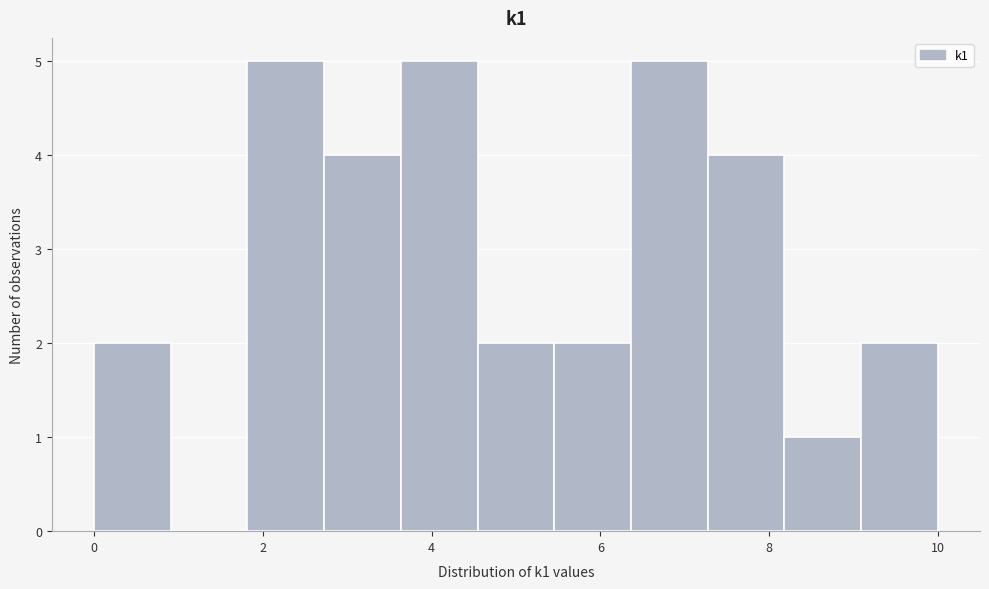

Reading left to right, list every bar in this chart as the range it spans on the x-axis followed by its height. Neither the bar edges nor the heights are printed on the chart, so give them approximately, as read against the axes.

0.0 to 1.0: 2
1.0 to 1.8: 0
1.8 to 2.8: 5
2.8 to 3.6: 4
3.6 to 4.6: 5
4.6 to 5.4: 2
5.4 to 6.4: 2
6.4 to 7.2: 5
7.2 to 8.2: 4
8.2 to 9.0: 1
9.0 to 10.0: 2